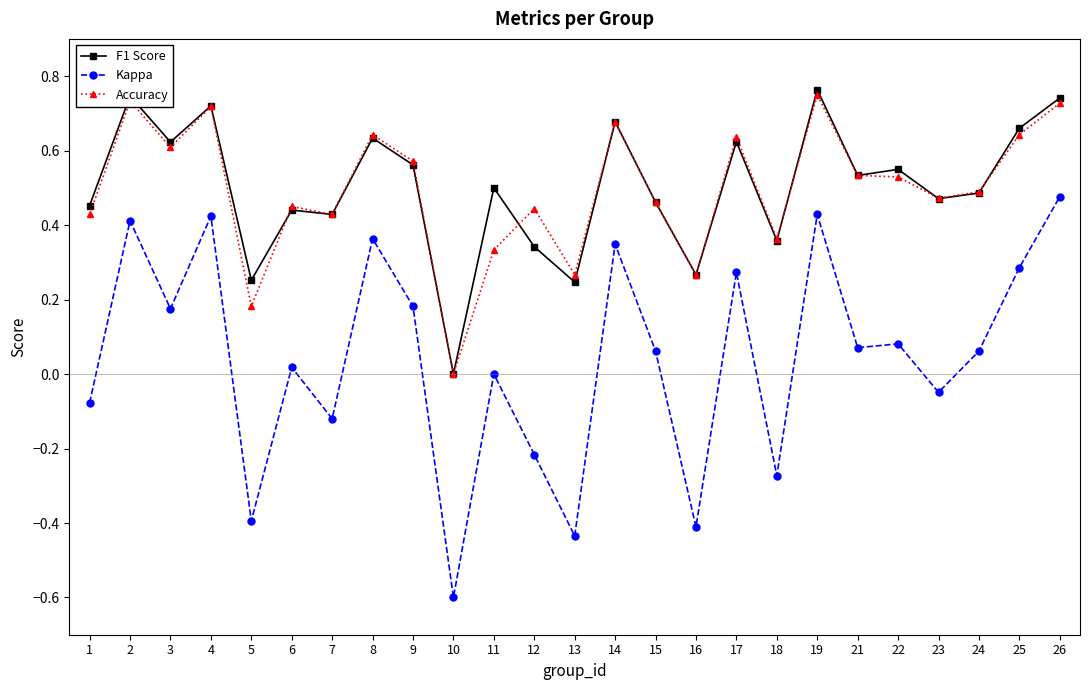

What is the total value across all series at 9?

1.3